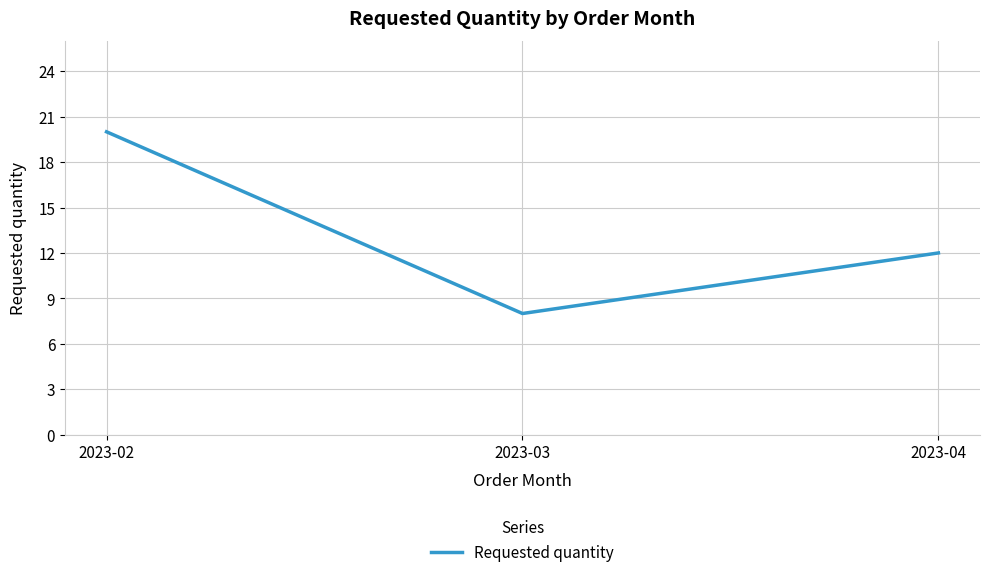

Rank the categories by value from highest to lowest.

2023-02, 2023-04, 2023-03